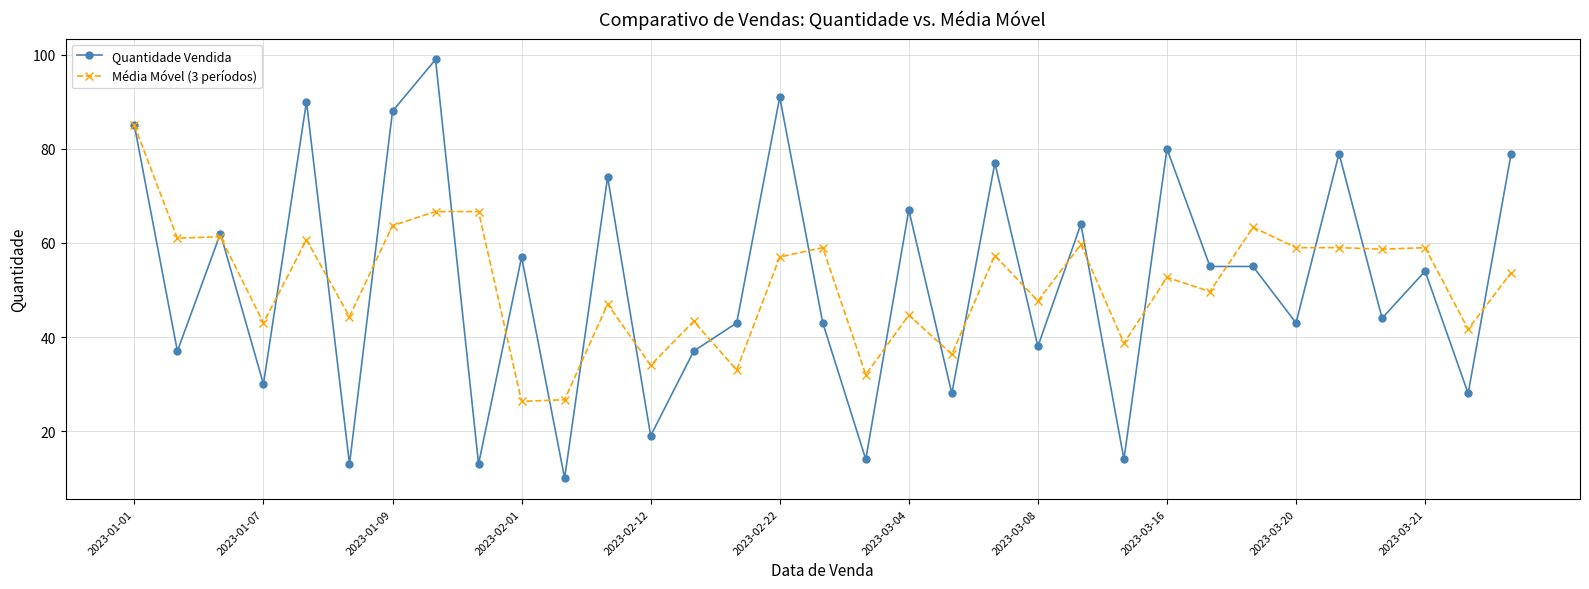

What is the value of the Quantidade Vendida point at the 1st from the left?

85.0